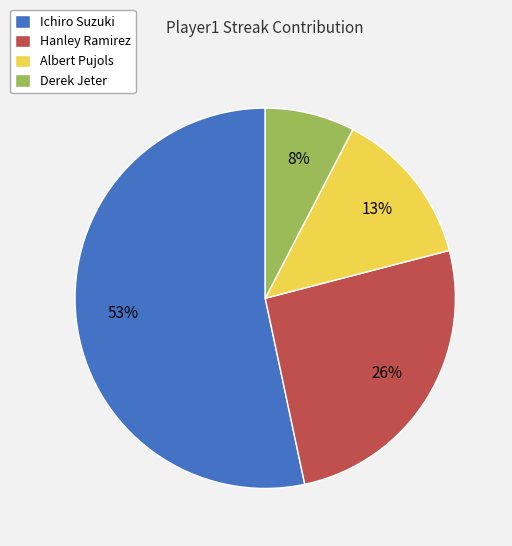

Which has a higher value, Ichiro Suzuki or Hanley Ramirez?

Ichiro Suzuki